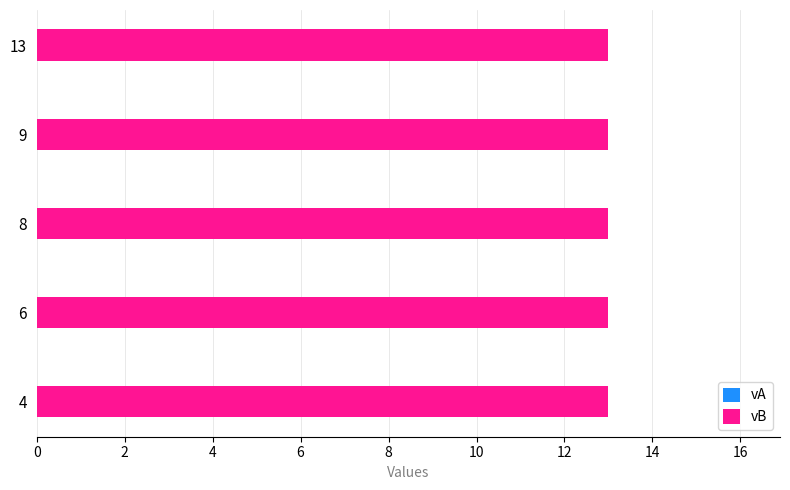

Rank the series by their average value, from highest to lowest.

vB, vA